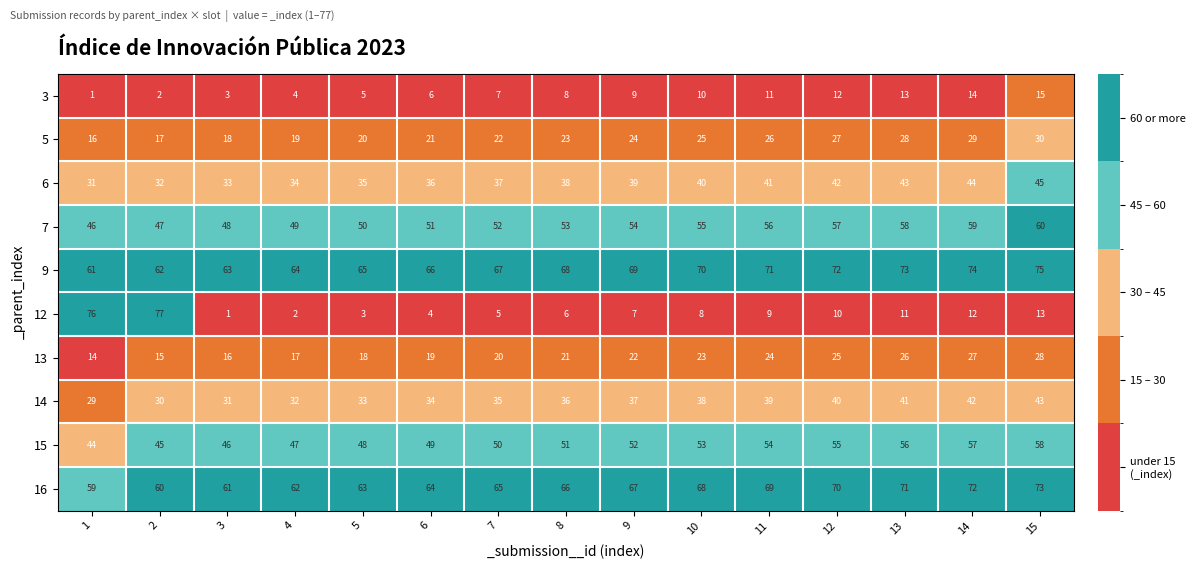

Which series has the widest spread of values?

12